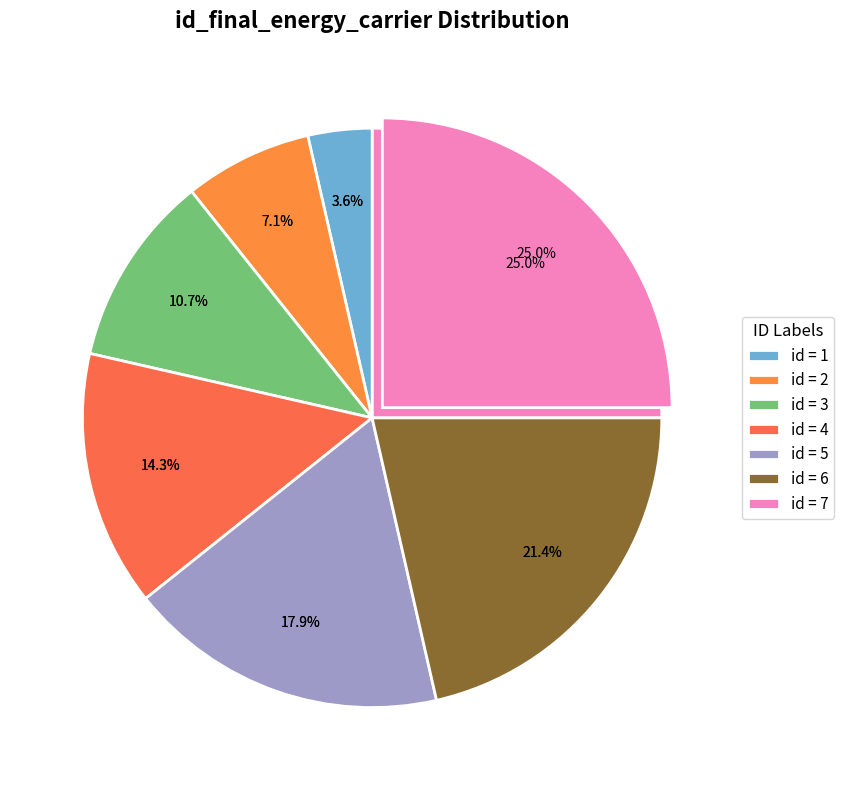

Combined, do 6 and 3 account for over 50%?

No